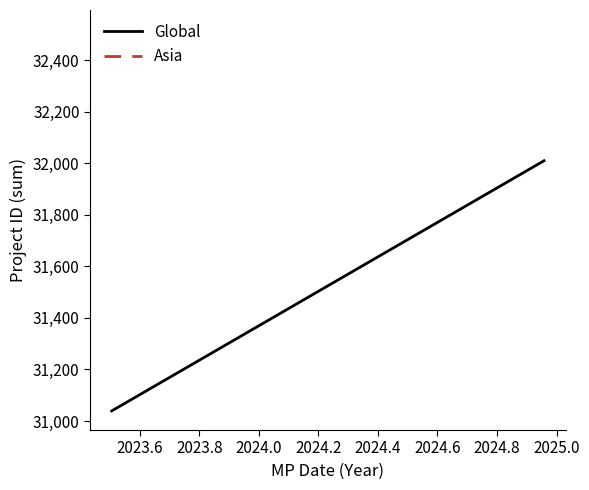

True or false: the data shows 7739 at 2023.4.

False